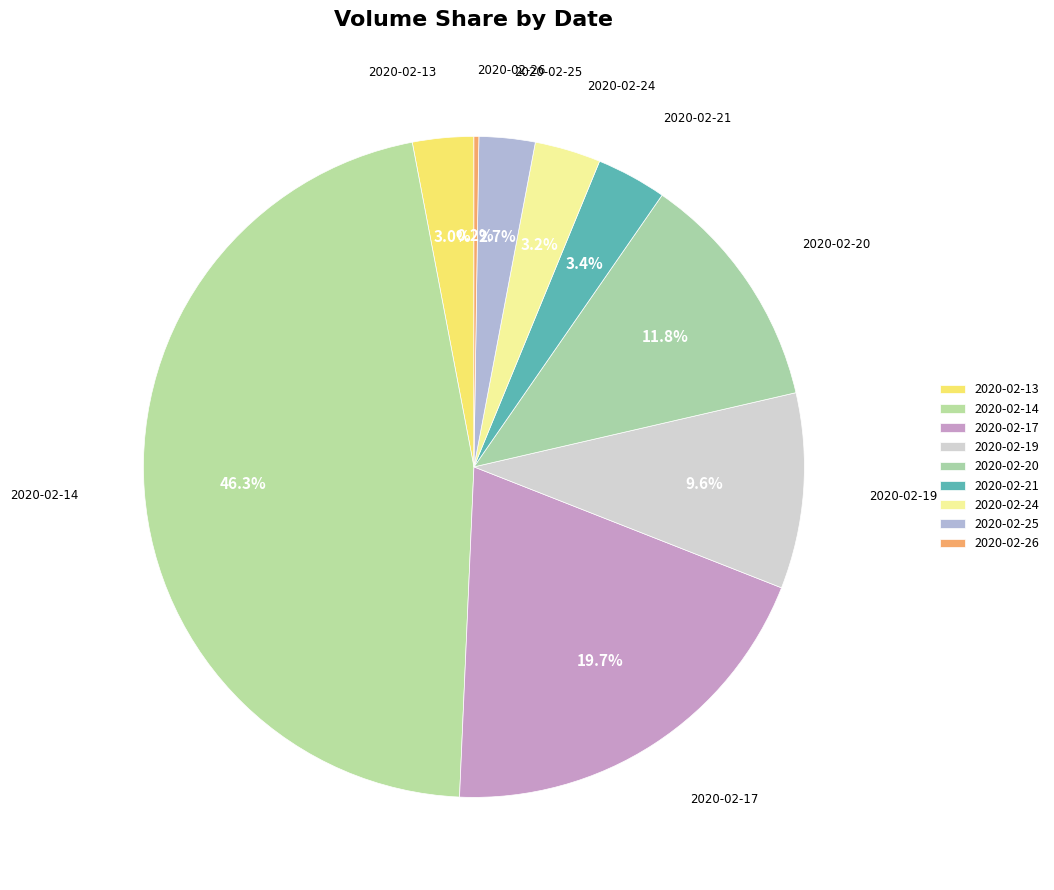

Is there any slice that represents more than half of the pie?

No